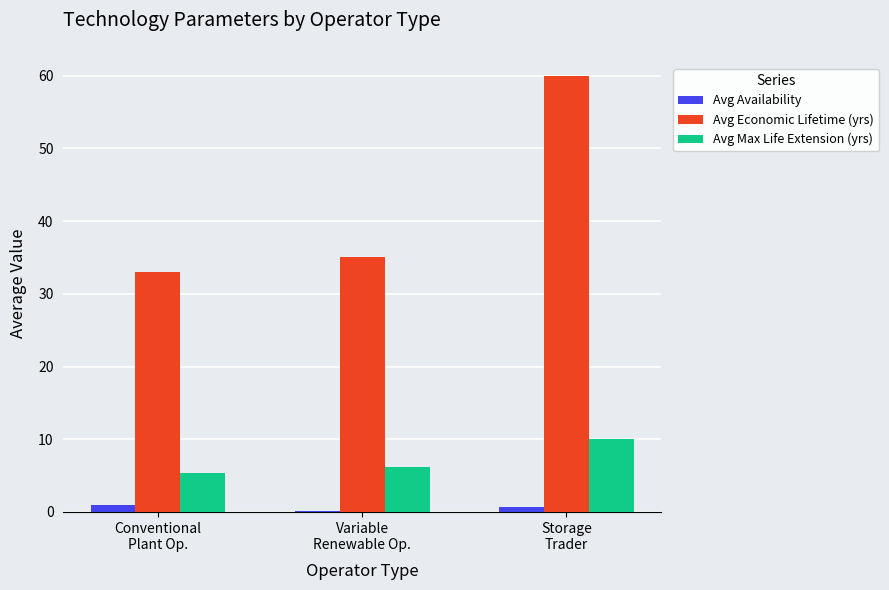

Which series changed the most between Conventional
Plant Op. and Variable
Renewable Op.?

Avg Economic Lifetime (yrs)